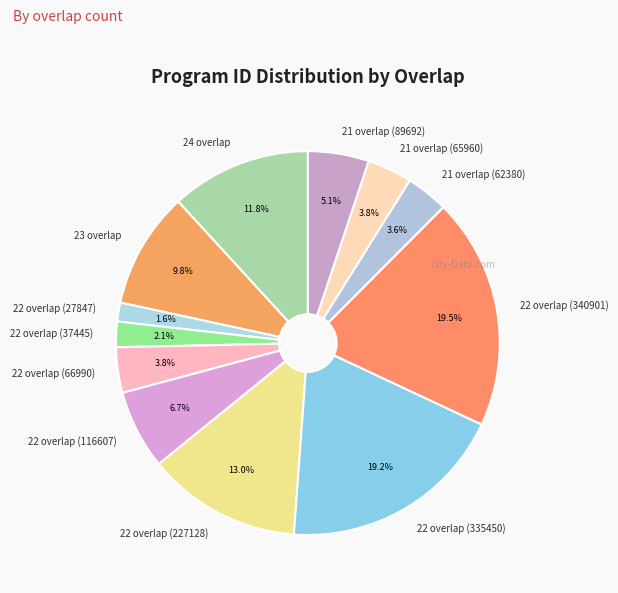

True or false: 23 overlap accounts for 15% of the total.

False